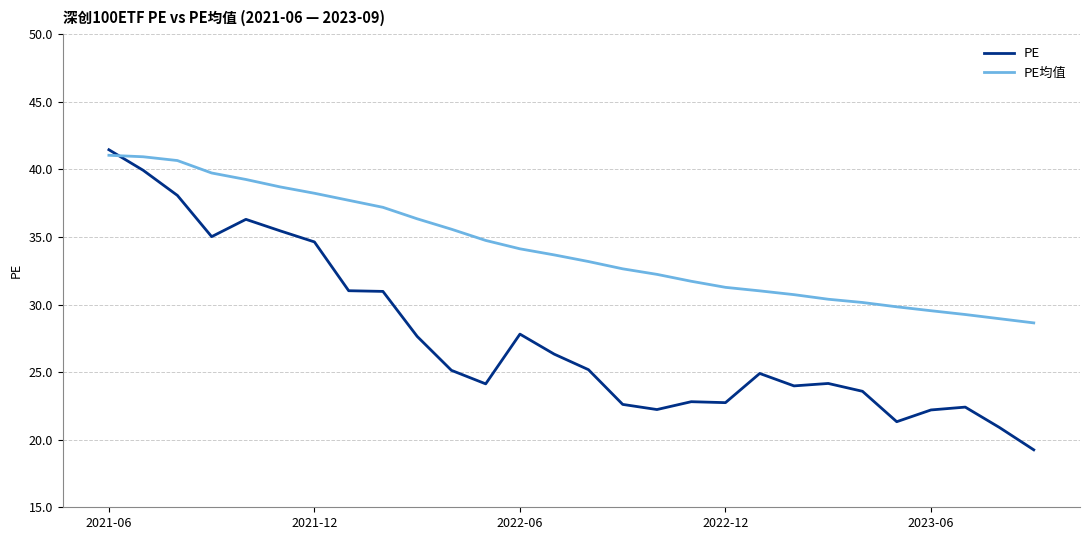

Which series has the largest total across all categories?

PE均值